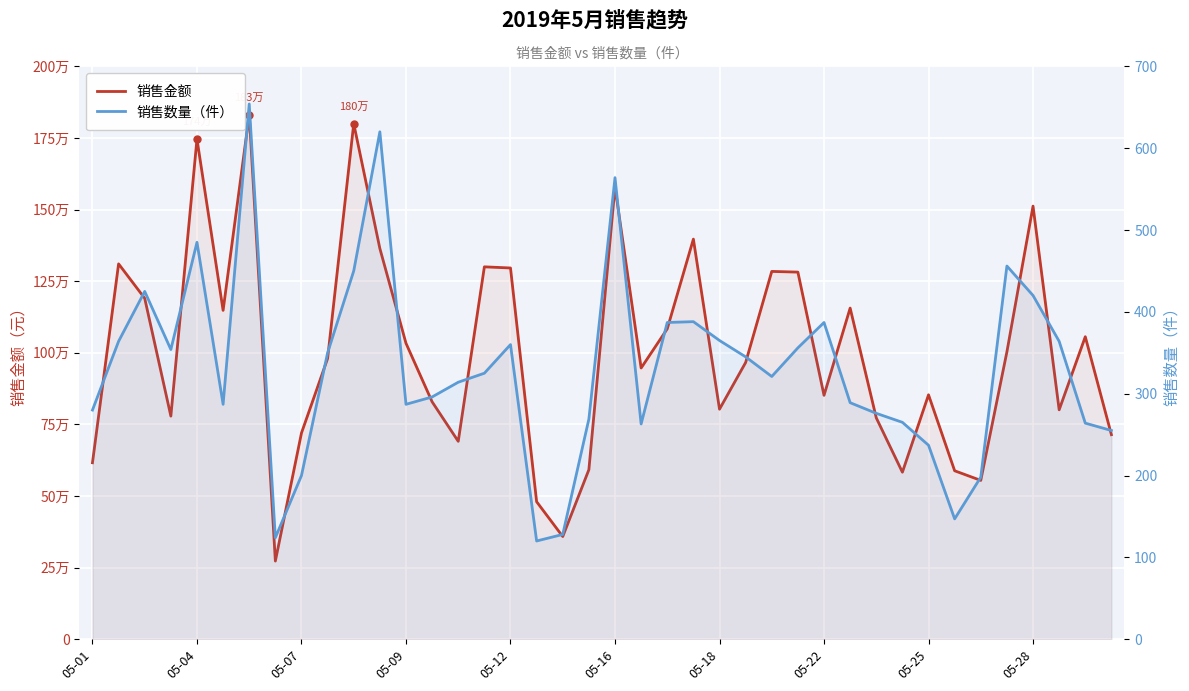

What is the difference between the 销售数量（件） values at 17 and 05-25?

80